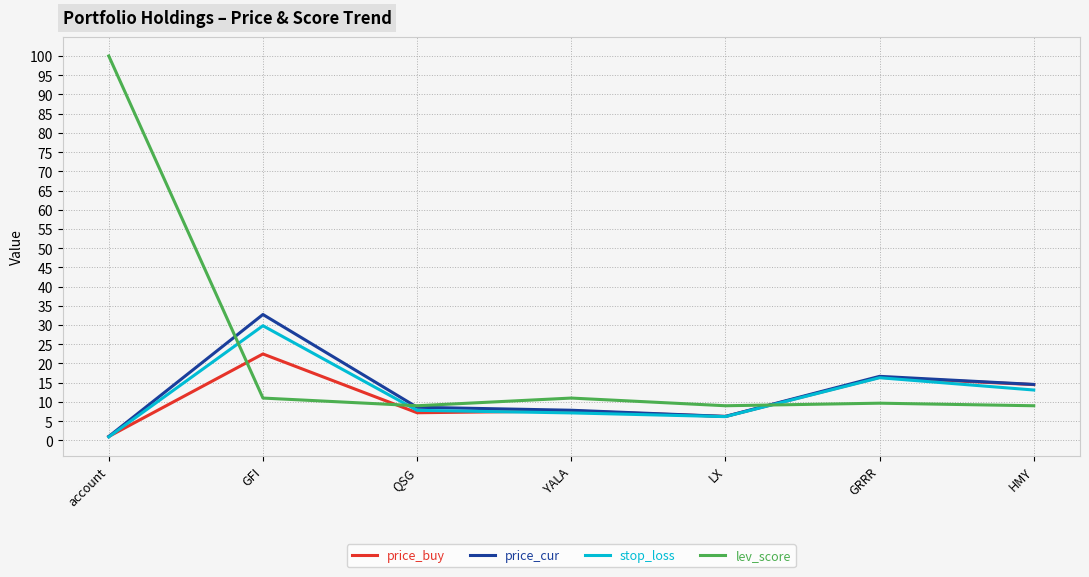

What position from the right is QSG?

5